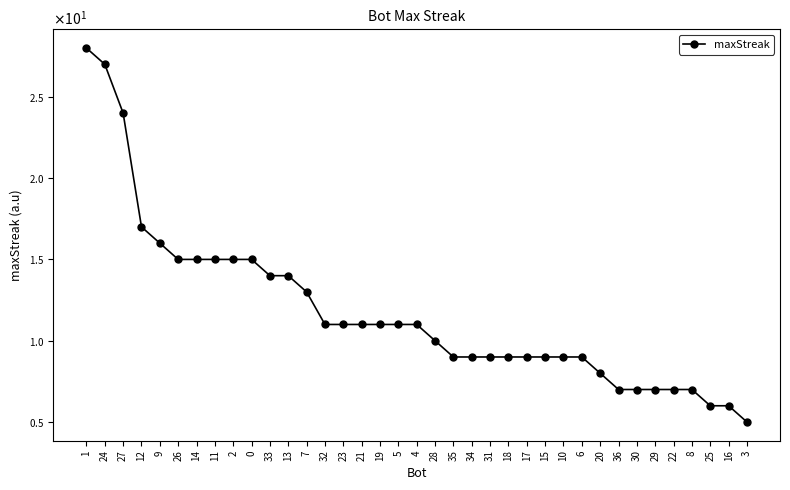

True or false: the data shows 11 at 21.

True